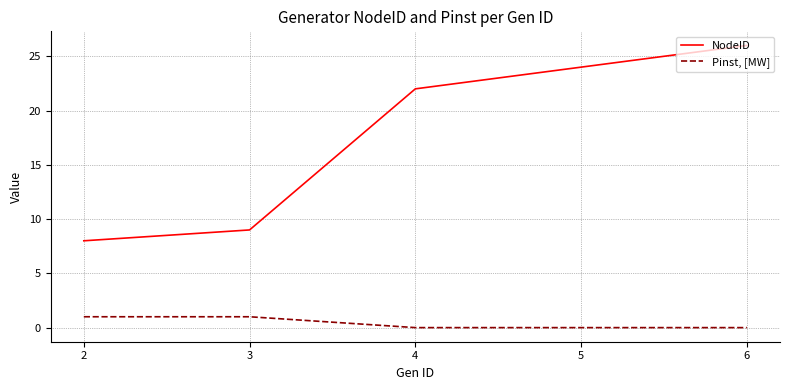

Reading right to left, what are all the values shown in this chart?

NodeID: 26	24	22	9	8
Pinst, [MW]: 0	0	0	1	1